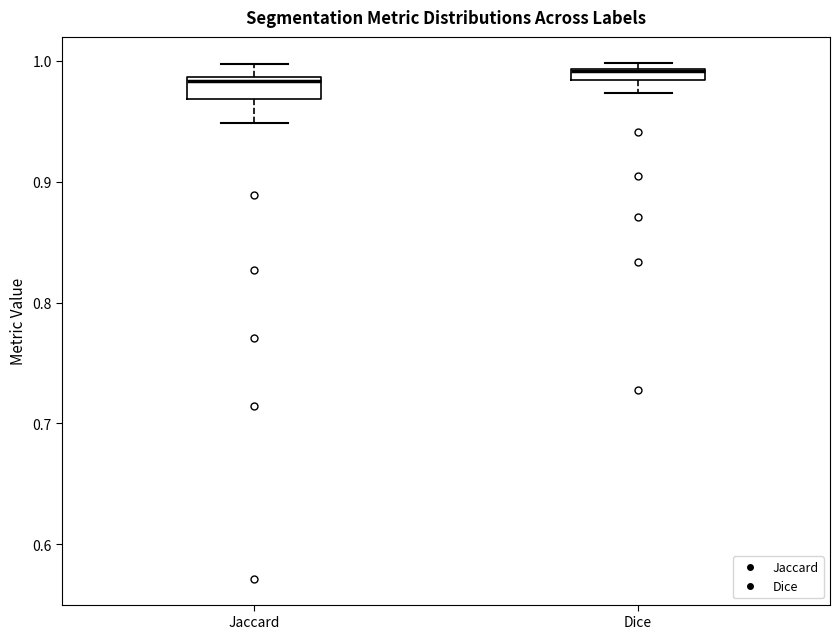

Where is the lower edge of the box for Dice on the y-axis? The values are not printed on the chart, so give them approximately, as read against the axis.

0.98